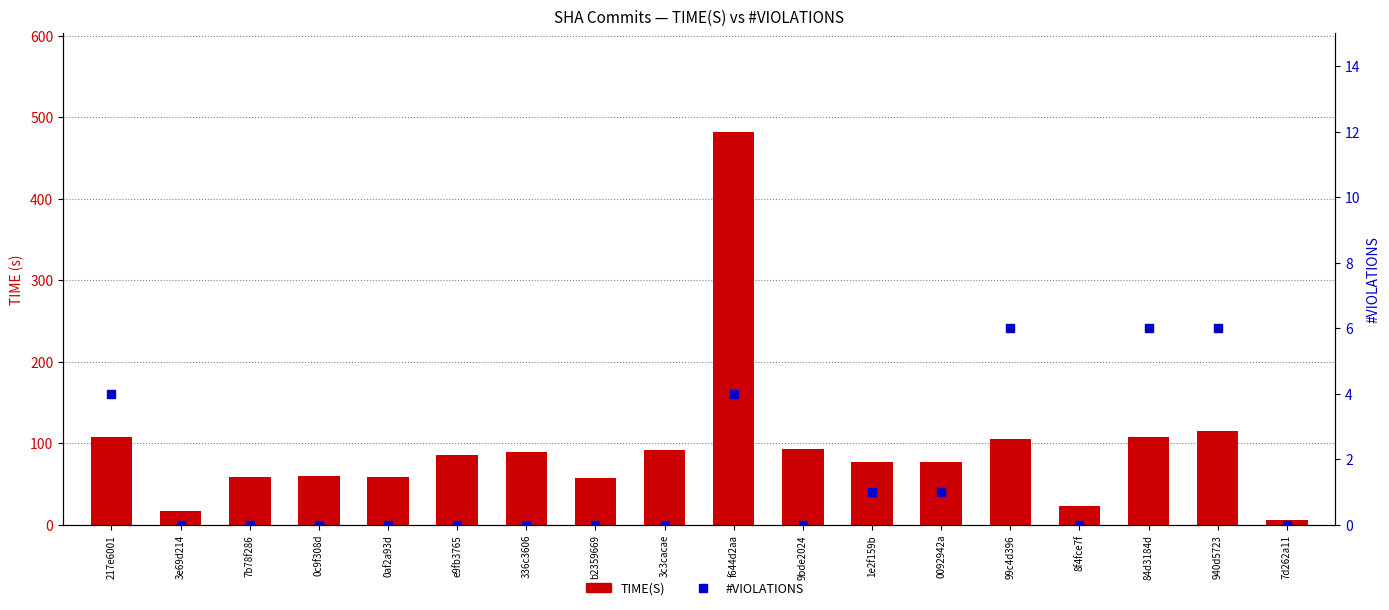

Is the value of TIME(S) at 3e69d214 greater than the value of #VIOLATIONS at 217e6001?

Yes